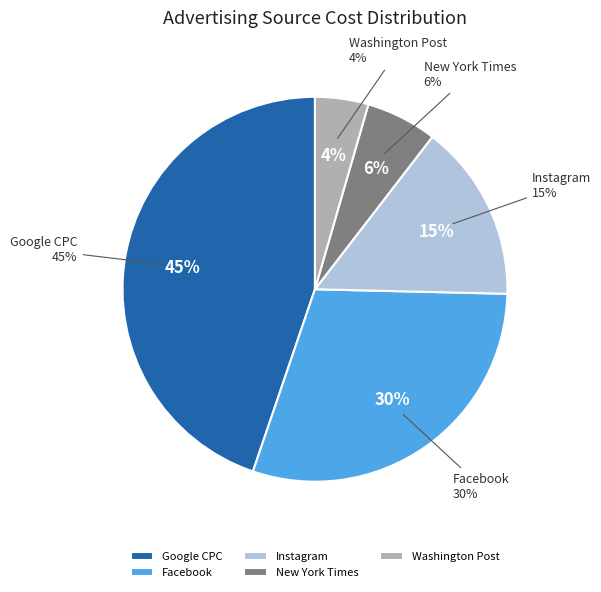

How many segments does this pie chart have?

5